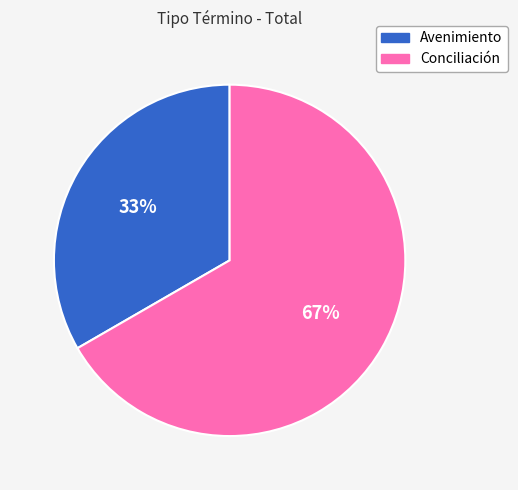

What is the ratio of the value at Conciliación to the value at Avenimiento?

2.0